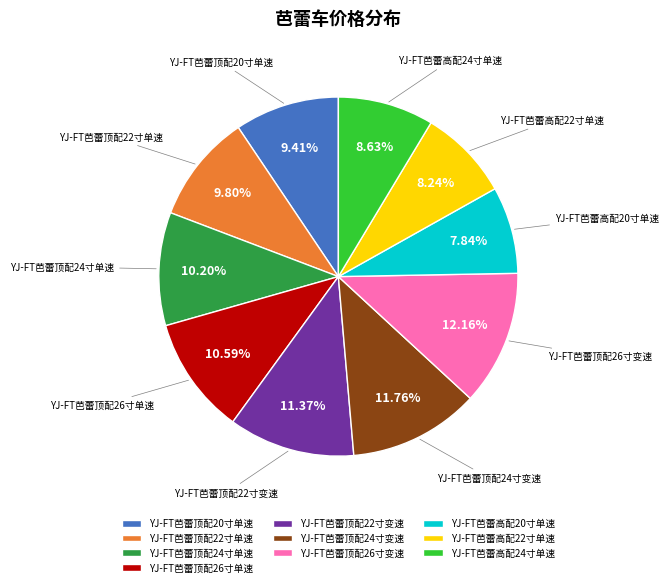

The YJ-FT芭蕾顶配24寸变速 slice represents 12% of the pie. True or false?

True